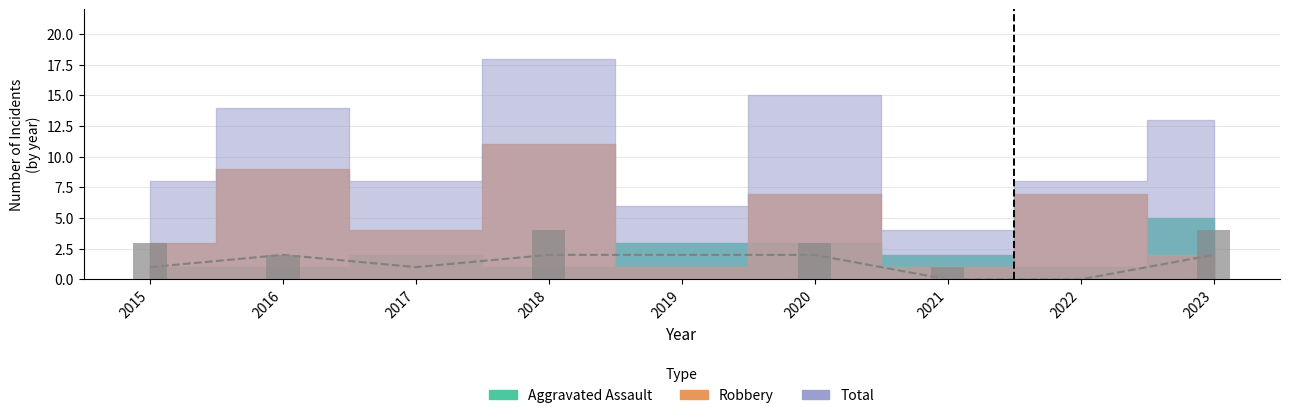

What is the average value of the Criminal Sexual Assault series?

1